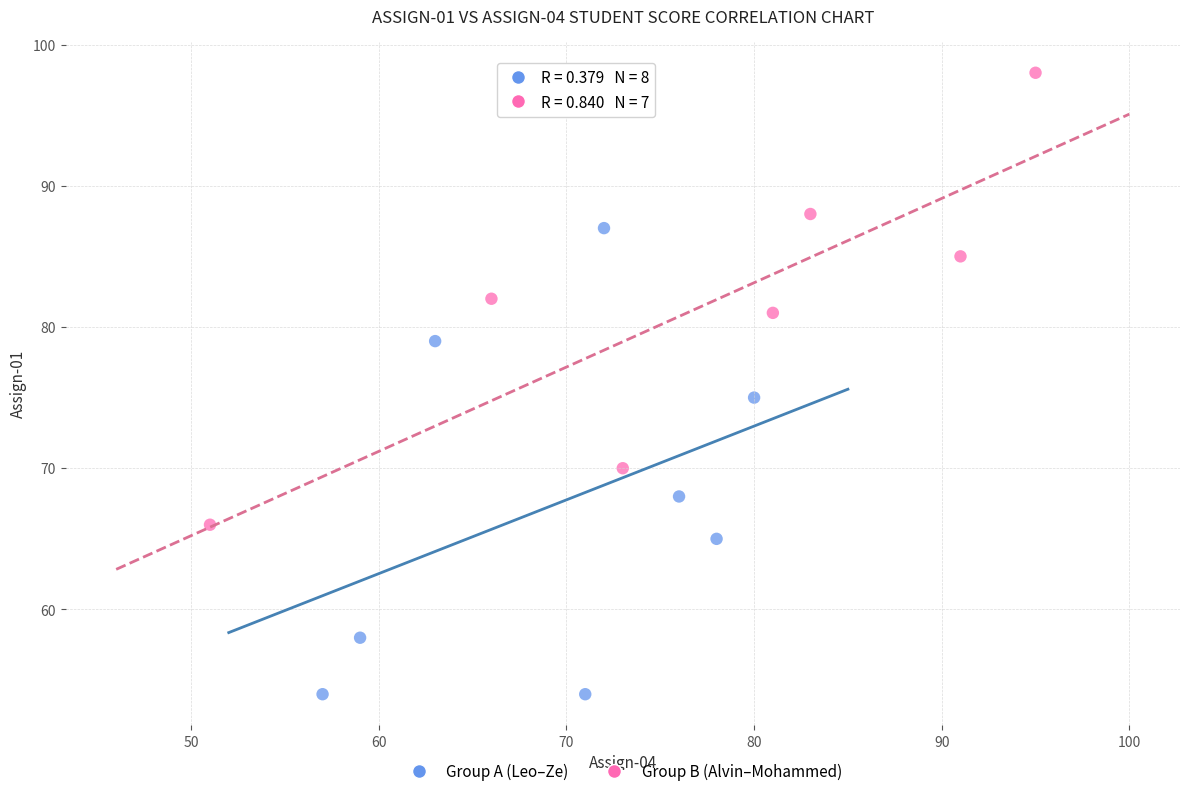

What are all the series names shown in the legend?

Group A (Leo–Ze), Group B (Alvin–Mohammed)